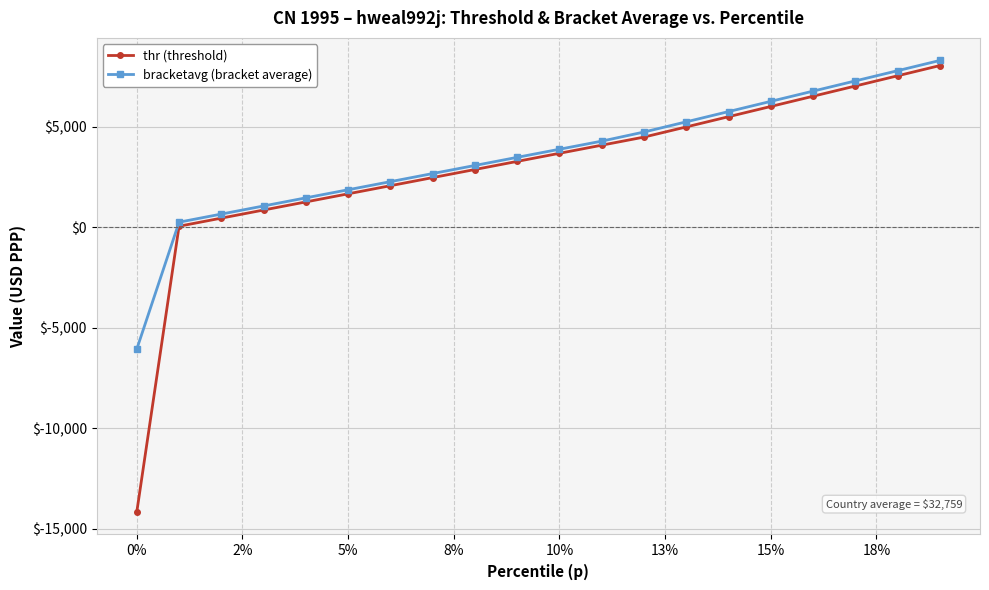

Reading right to left, list all the values displayed in this chart.

thr (threshold): 8055.5	7546.4	7037.4	6528.4	6019.3	5510.3	5001.2	4495.7	4092.3	3688.9	3285.5	2882.0	2478.6	2075.2	1671.8	1268.3	864.9	461.5	58.1	-14163.2
bracketavg (bracket average): 8310.1	7800.2	7292.0	6782.9	6274.3	5764.8	5255.2	4747.3	4294.0	3890.4	3487.5	3083.1	2680.5	2276.7	1873.3	1470.7	1066.5	663.5	259.7	-6058.5